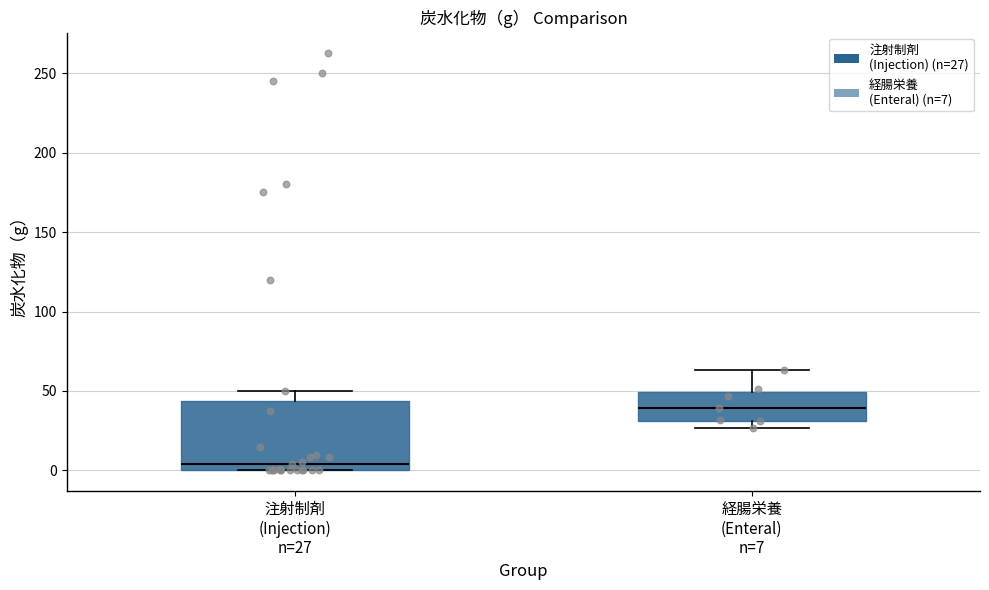

Reading left to right, read every box against the y-axis: the position of its median line, the range the box covers, and the ends of its whiskers. The values are not printed on the chart, so give them approximately, as read against the axis.

注射制剤 (Injection) n=27: median 5, box 0 to 45, whiskers 0 to 50
経腸栄養 (Enteral) n=7: median 40, box 30 to 50, whiskers 25 to 65